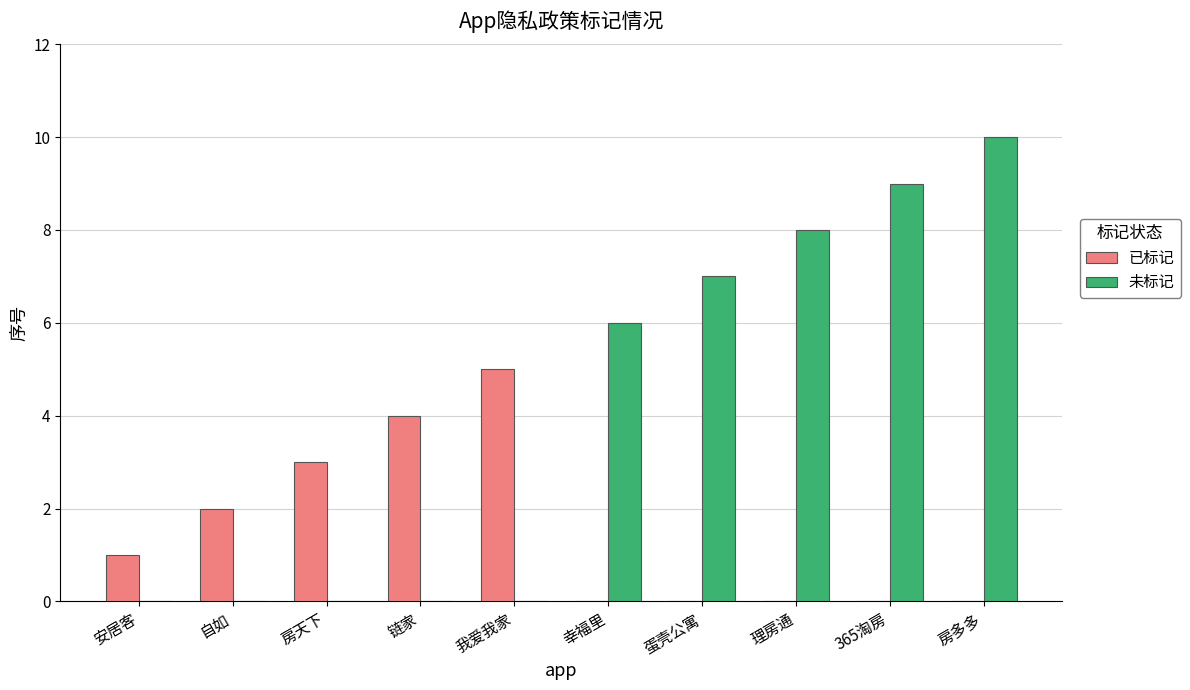

True or false: 未标记 has a value of 0 at 自如.

True